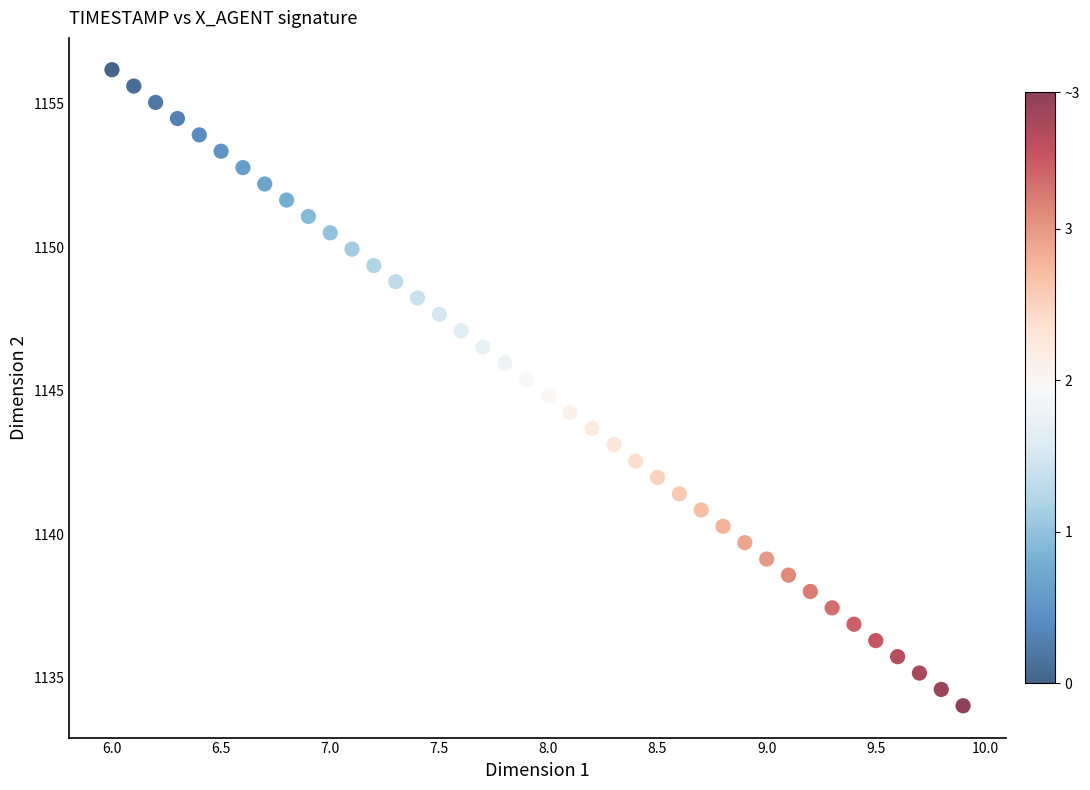

What is the range of X values (max minus min)?

3.9